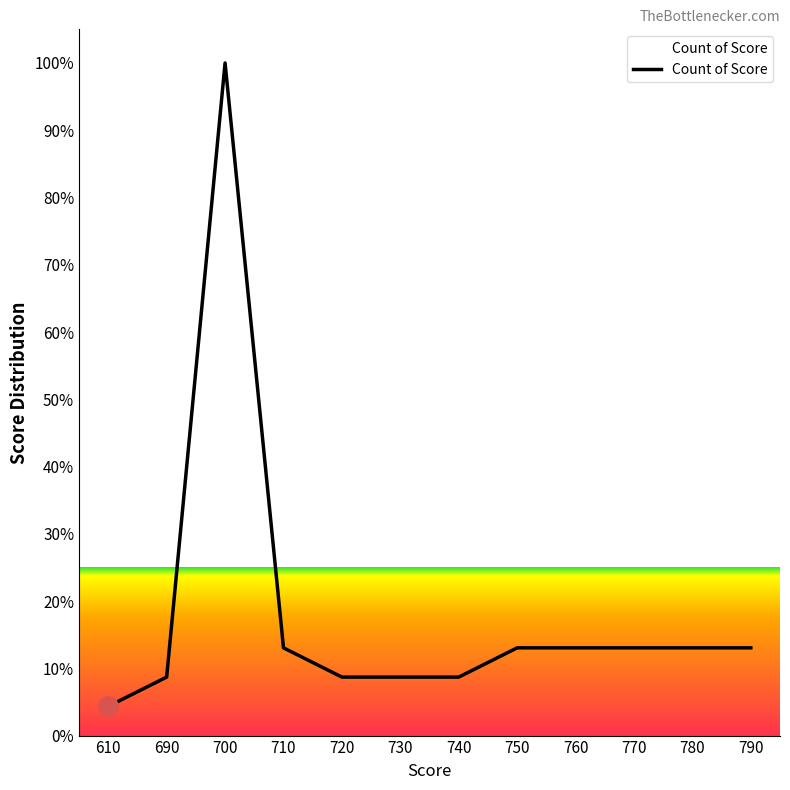

What is the approximate value at 610?

4.3